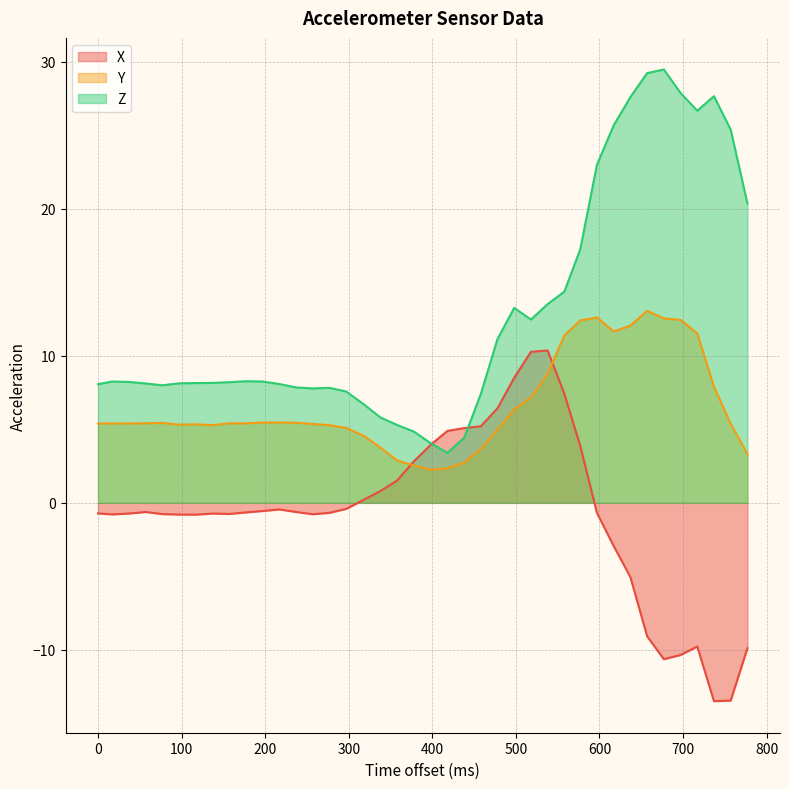

Does the chart display data point markers on the line(s)?

No